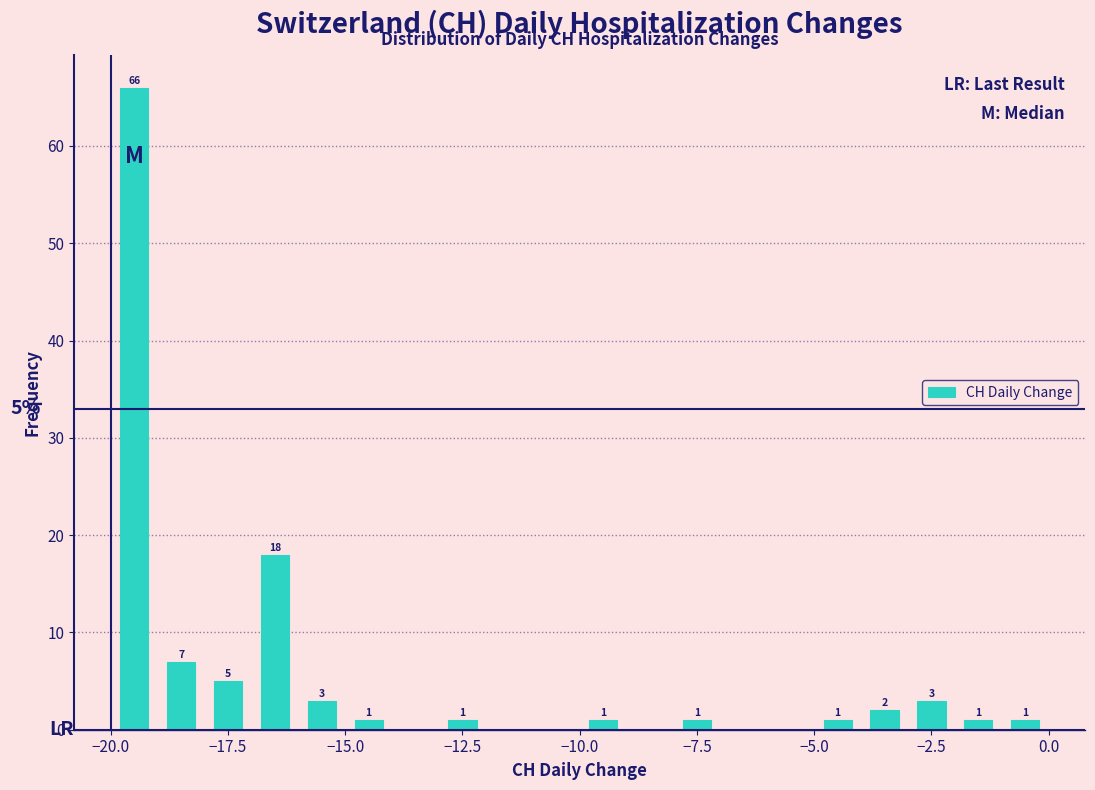

Around what value on the x-axis is the tallest bar? Give the approximate position of its centre, as read against the axis.

-19.5